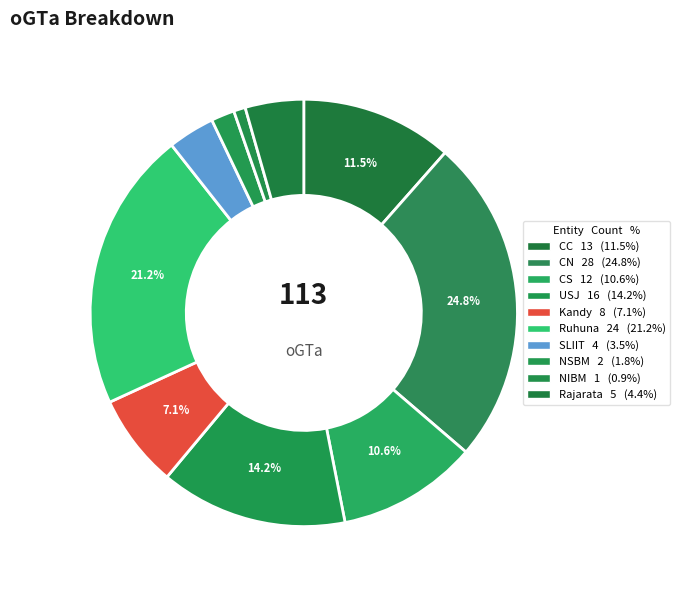

Is there any slice that represents more than half of the pie?

No